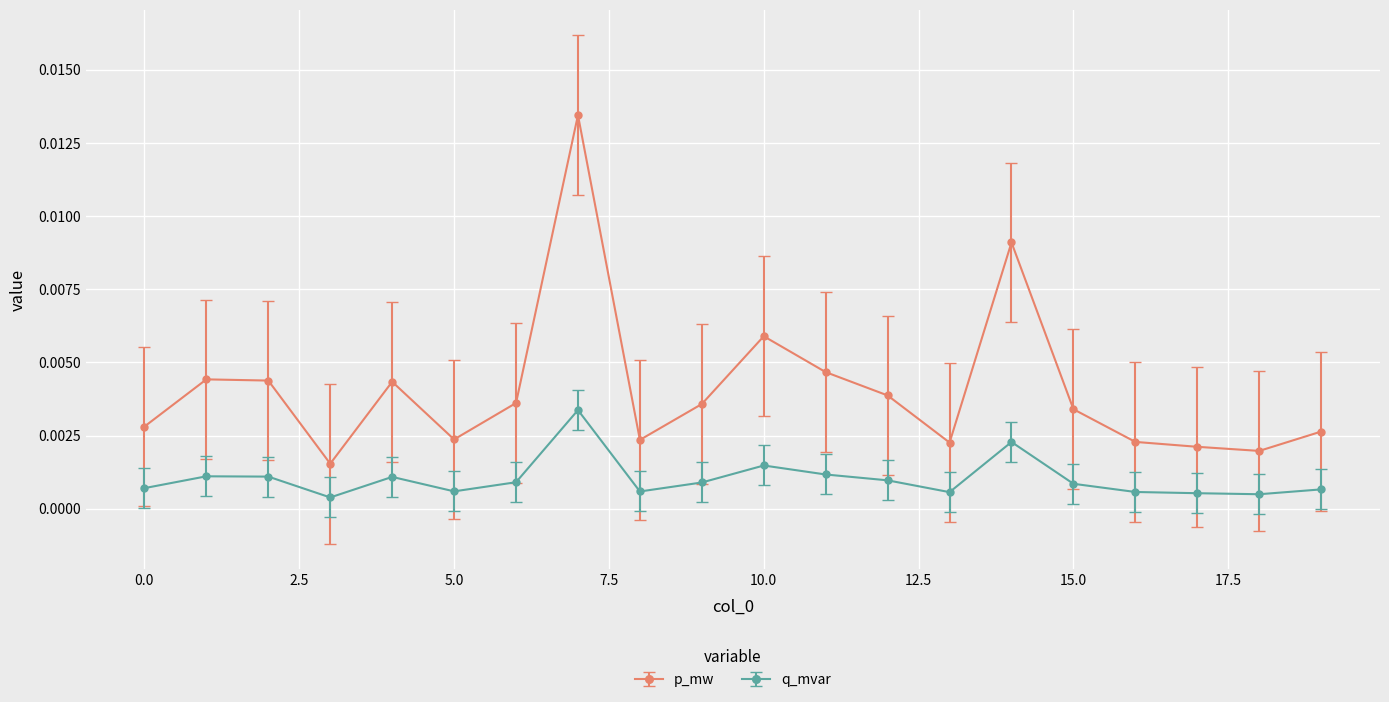

True or false: p_mw has more than 2 points higher than both neighbors.

True